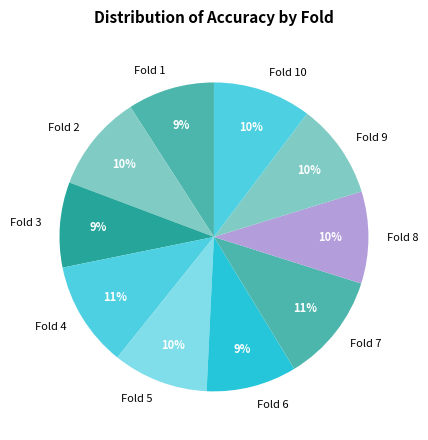

Is the sum of Fold 2 and Fold 3 greater than half?

No